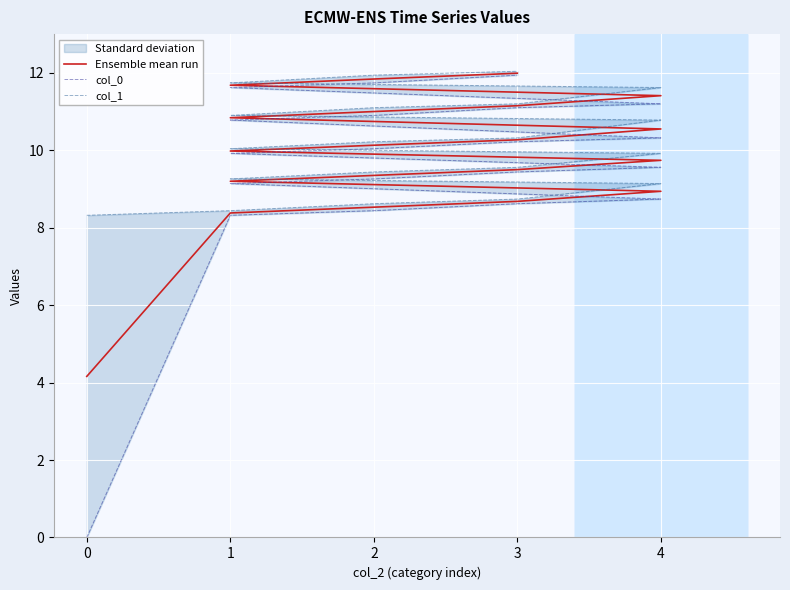

What is the spread (max minus min) of values at 4?

0.4